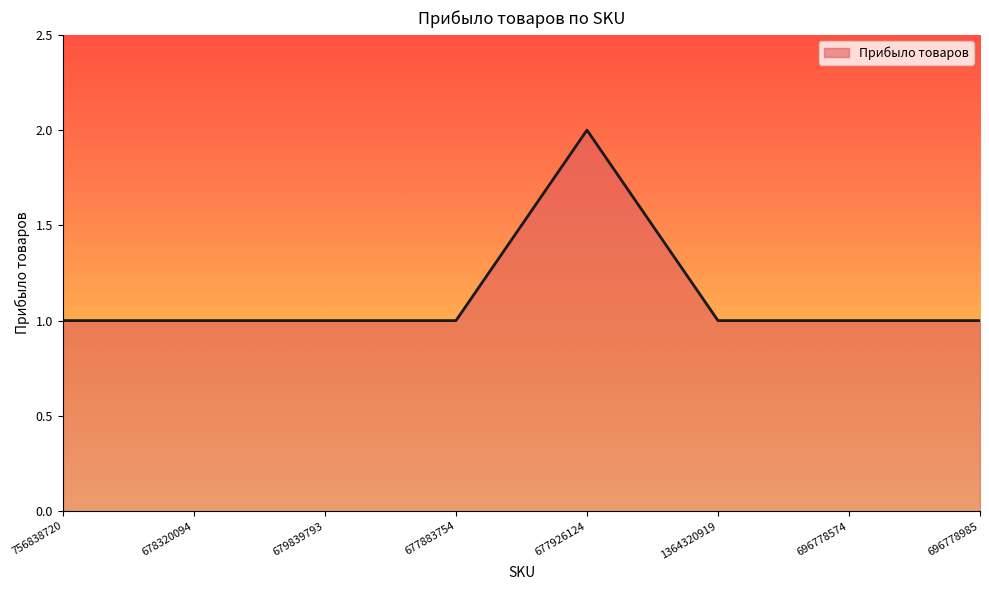

What is the average value?

1